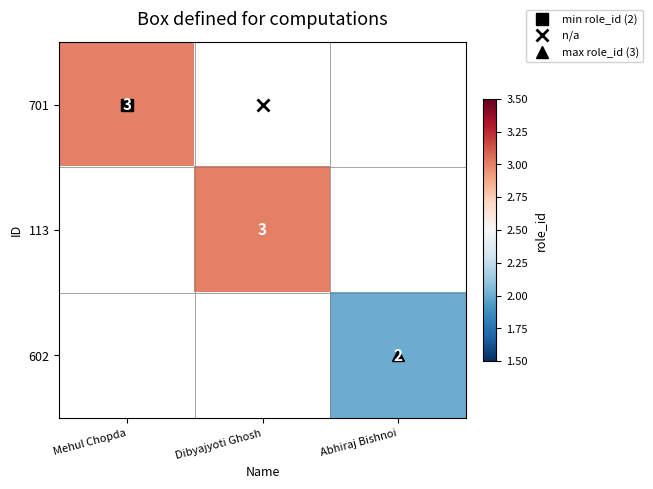

At how many categories does at least one series exceed 2?

2